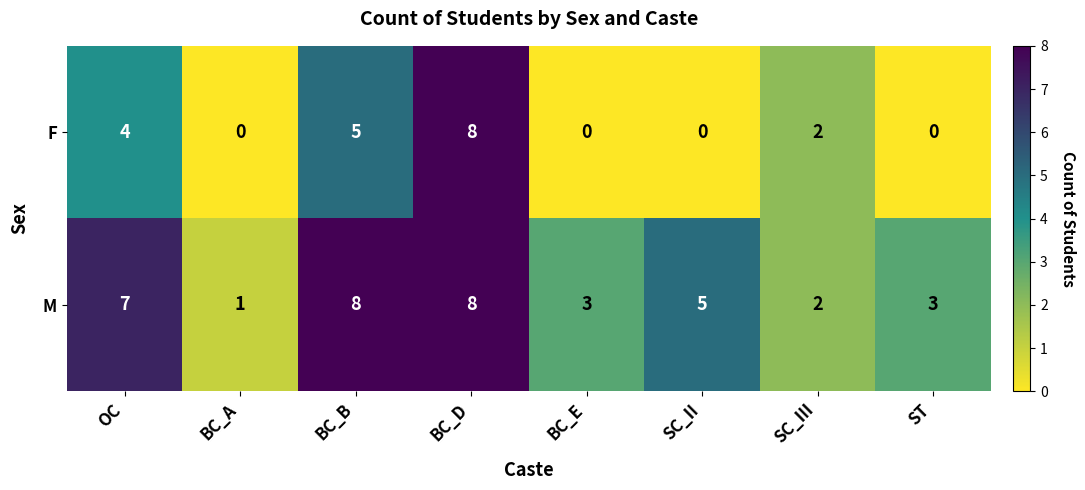

How many series are shown in this chart?

2